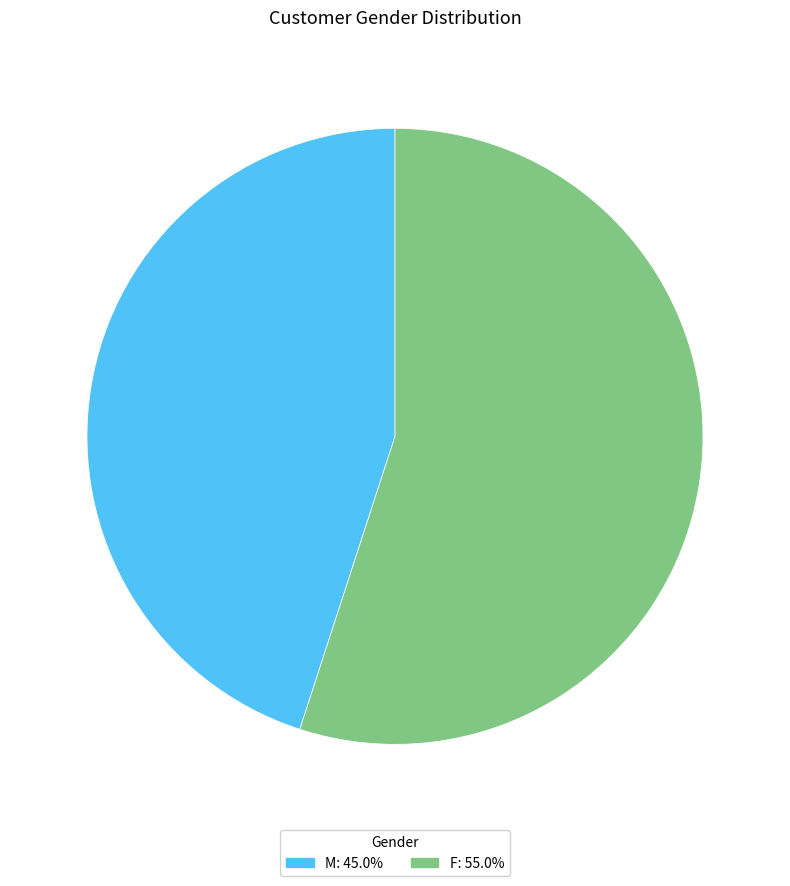

What is the ratio of the value at F: 55.0% to the value at M: 45.0%?

1.2